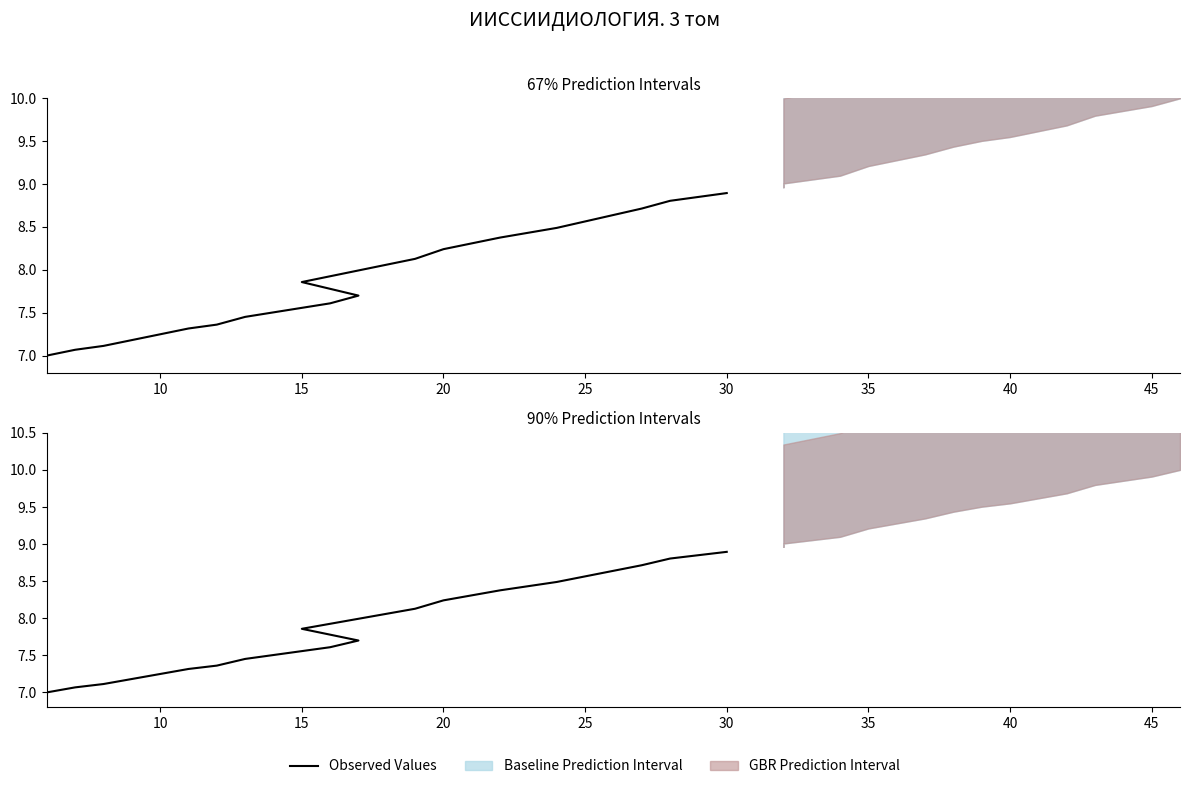

How many values exceed 7?

16